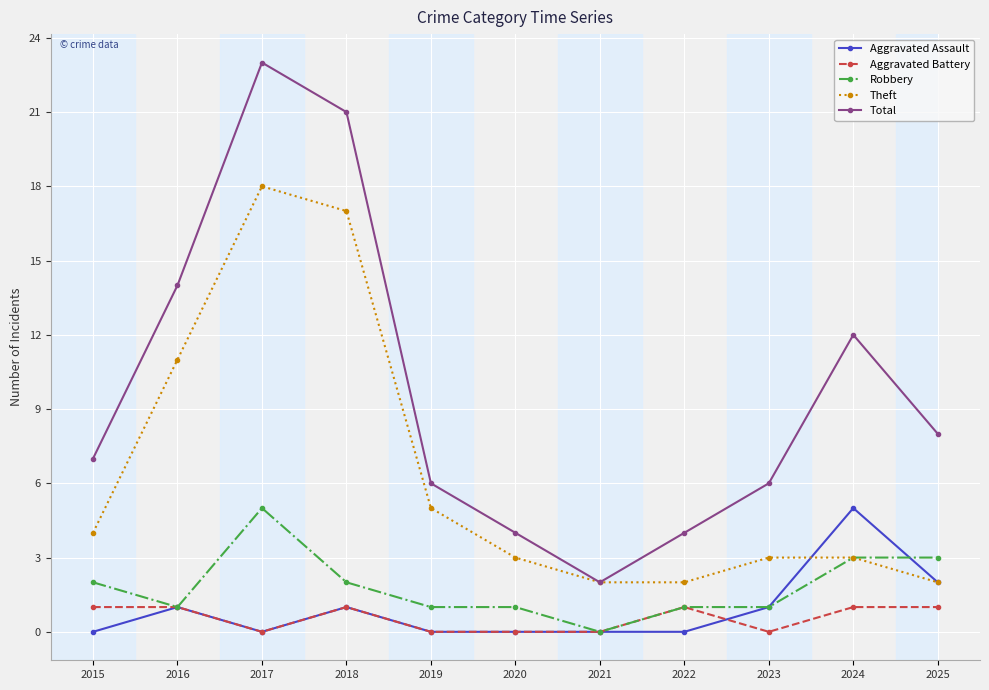

Is the value of Theft at 2015 greater than the value of Aggravated Battery at 2021?

Yes